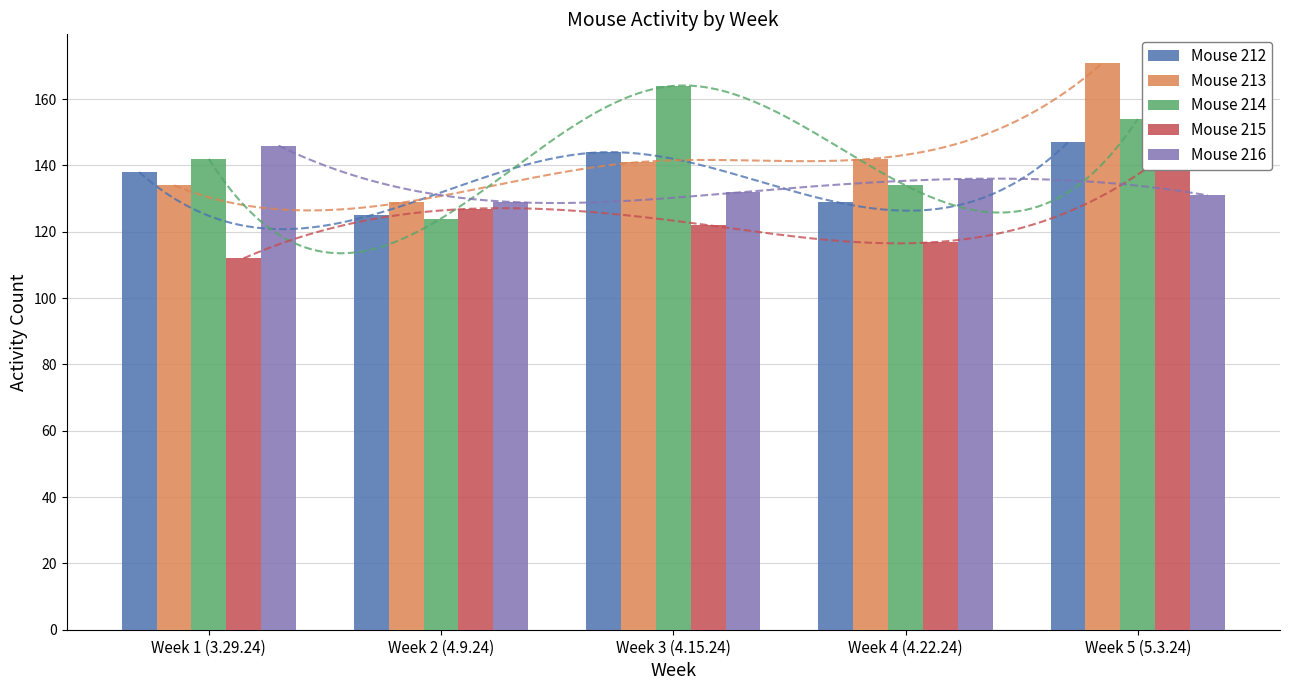

What are all the series names shown in the legend?

Mouse 212, Mouse 213, Mouse 214, Mouse 215, Mouse 216